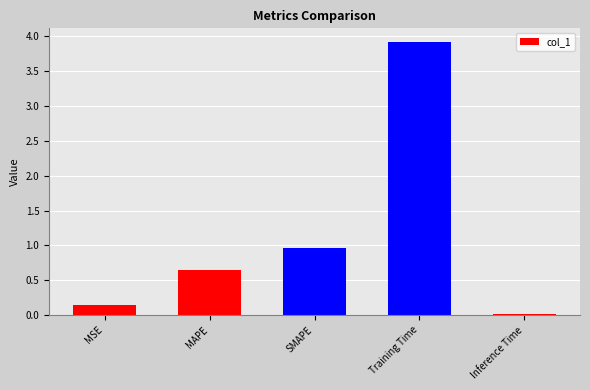

Read the value at Training Time.

3.9